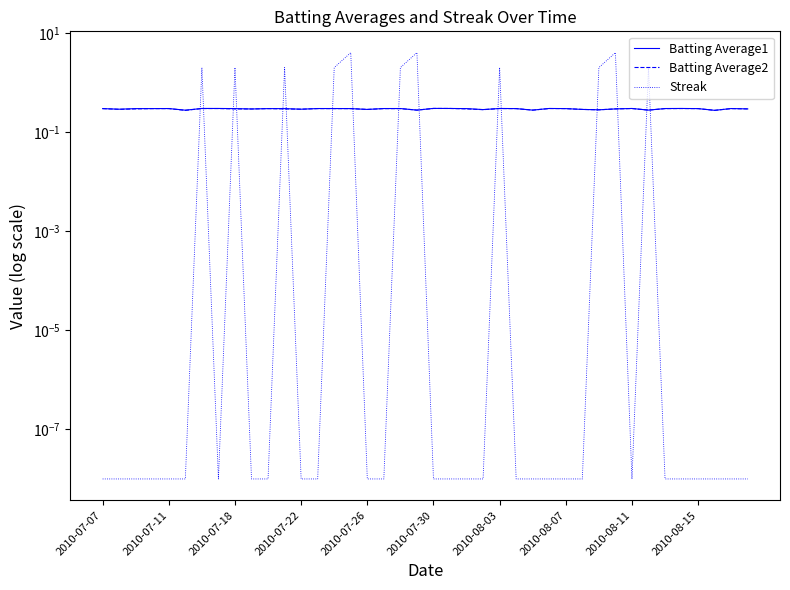

The Batting Average2 series shows 0.1 at 2010-07-11. True or false?

False